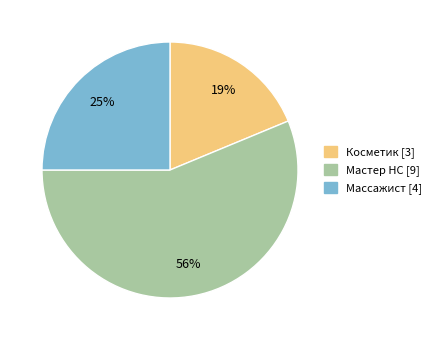

Count the number of slices in the pie.

3